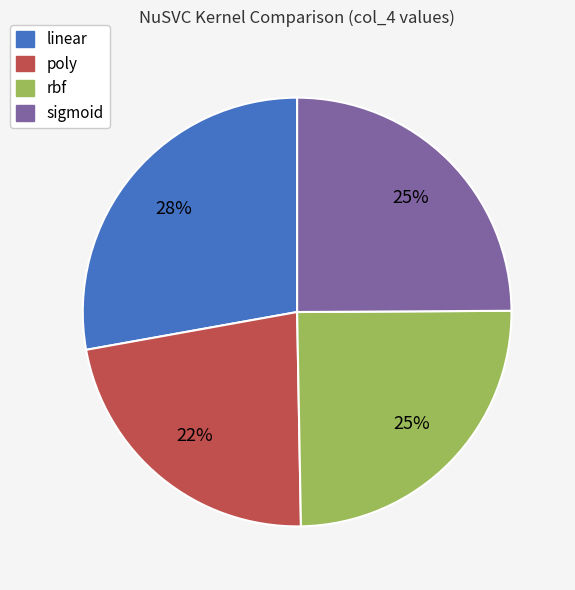

Does any single category account for the majority?

No